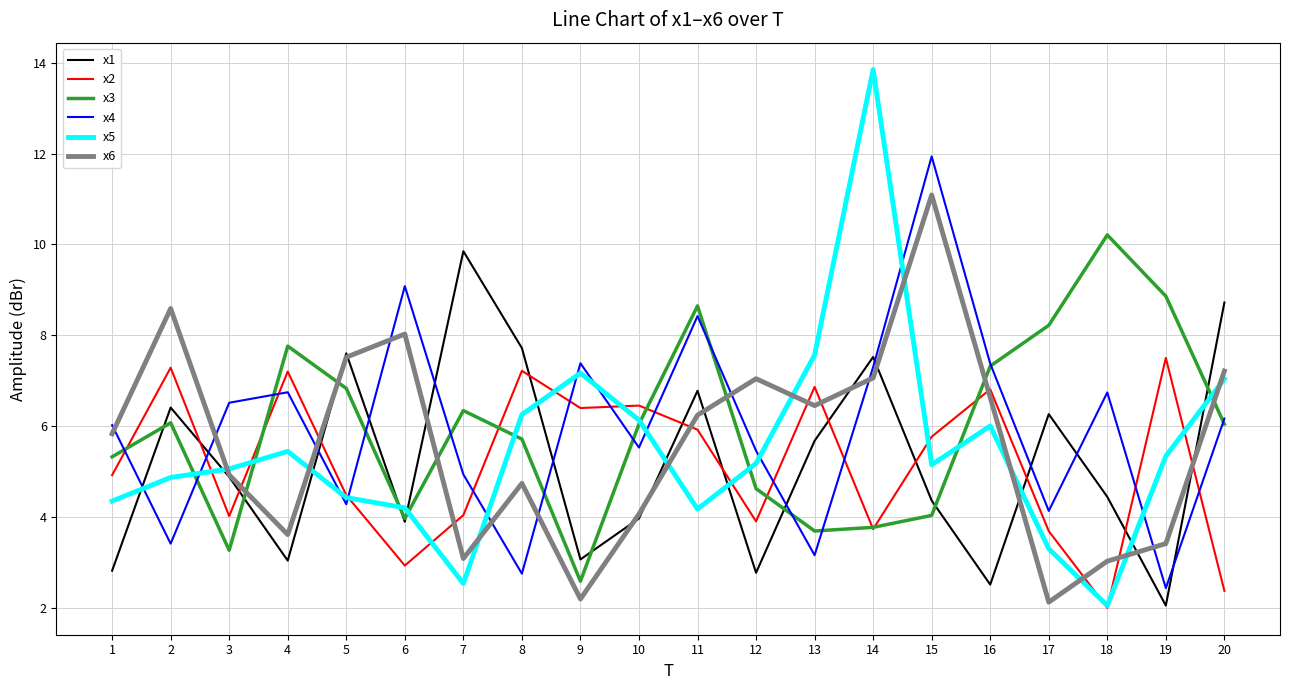

What is the difference between the x4 values at 2 and 13?

0.3